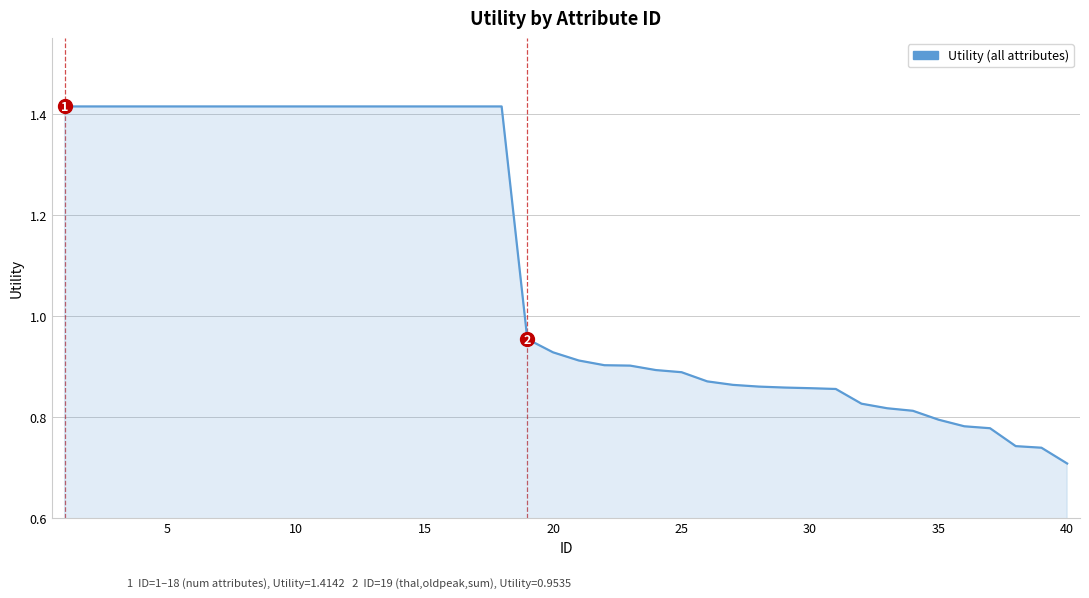

At which category does the chart reach its minimum across all series?

40